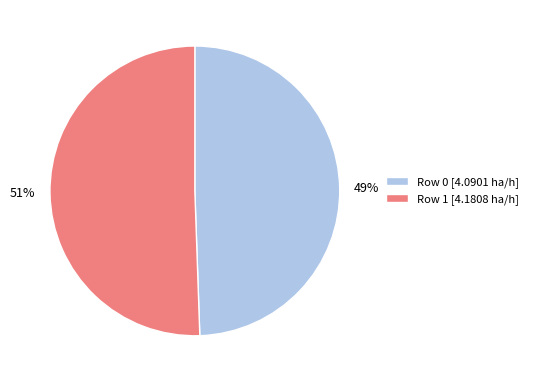

To the nearest percent, what is the average slice percentage?

50%